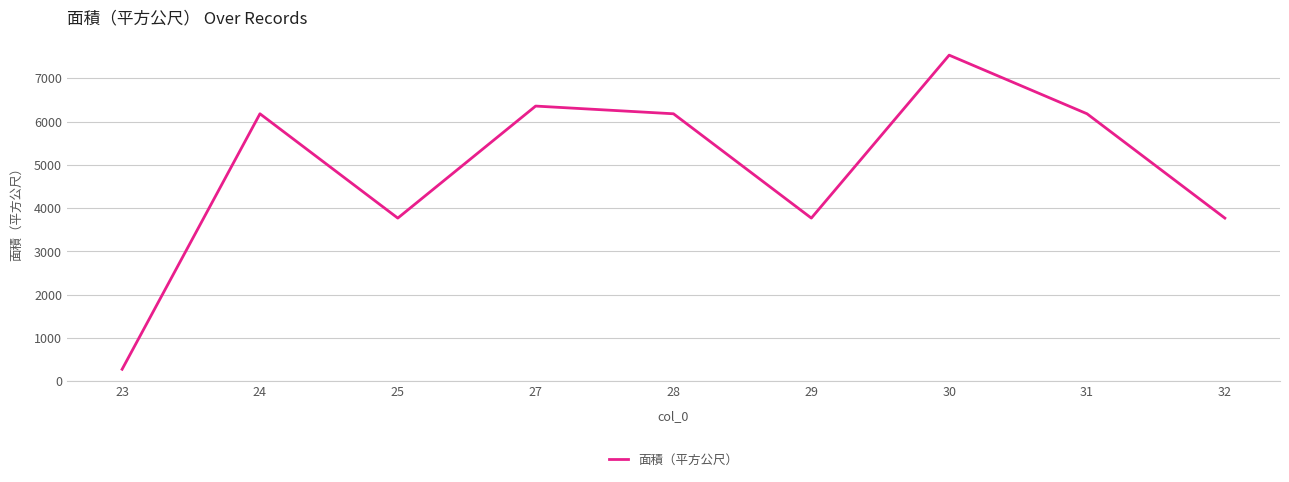

What is the minimum value shown in the chart?

276.5